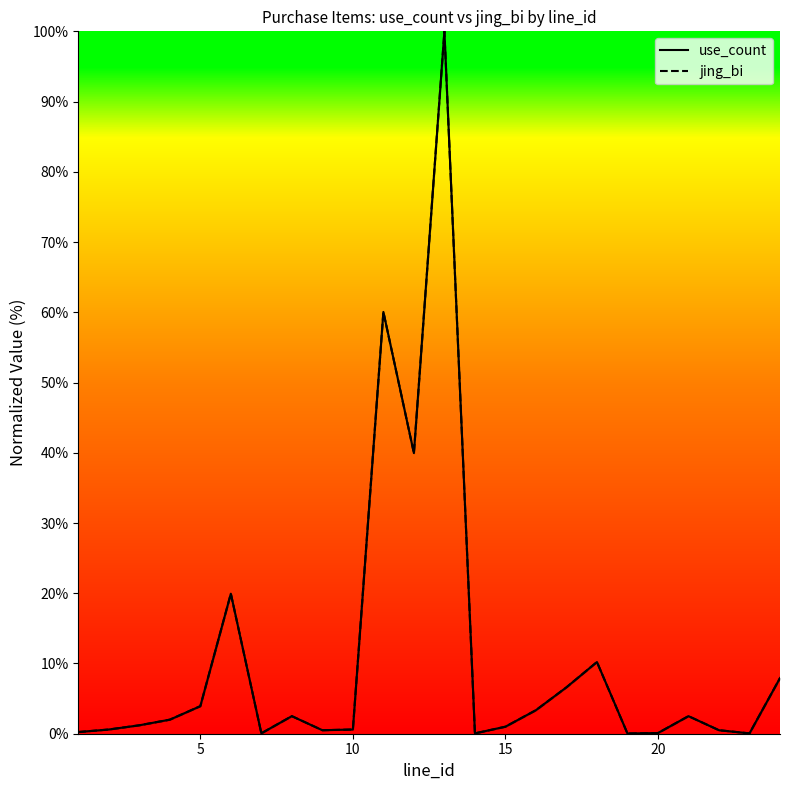

Is this an area chart (filled region under the line)?

No